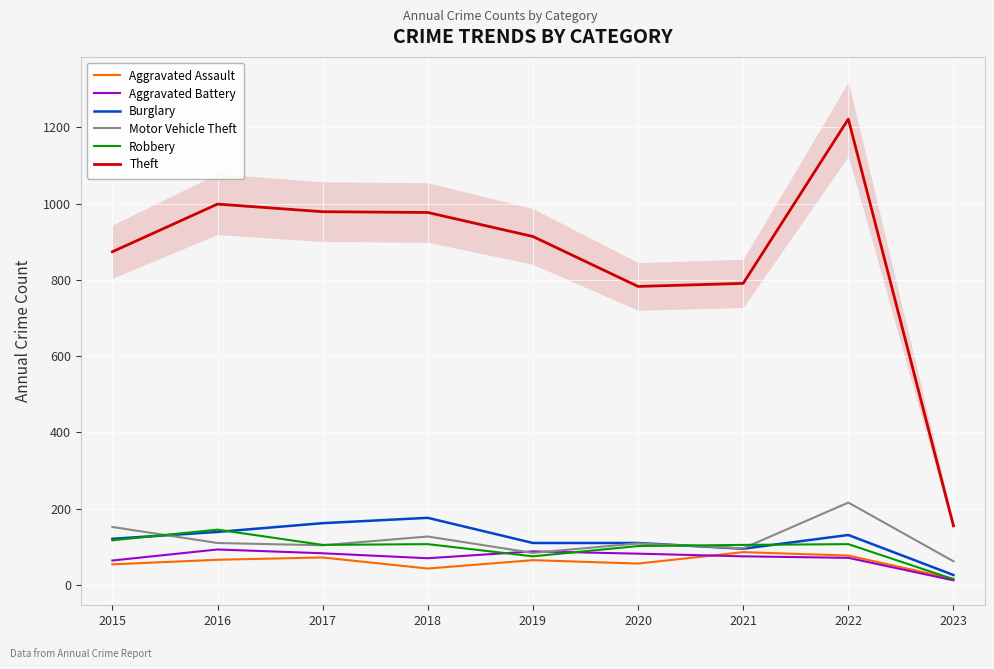

Is the value of Motor Vehicle Theft at 2021 greater than the value of Theft at 2018?

No